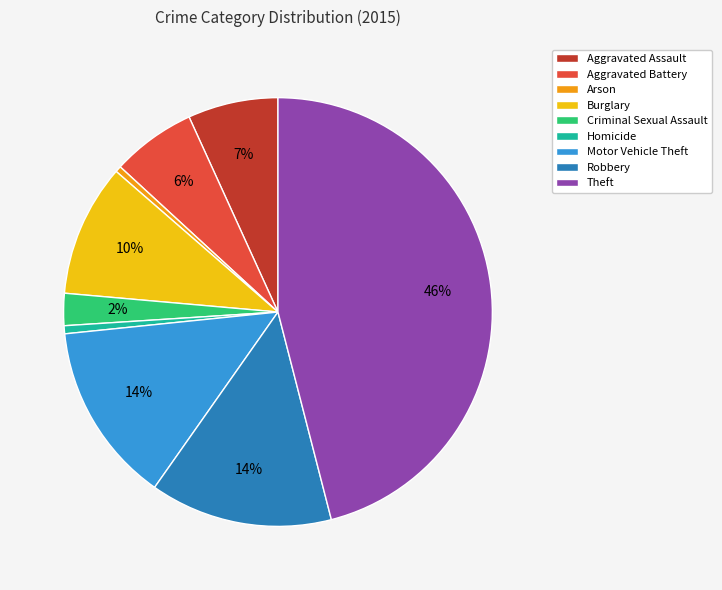

How many slices are in this pie chart?

9